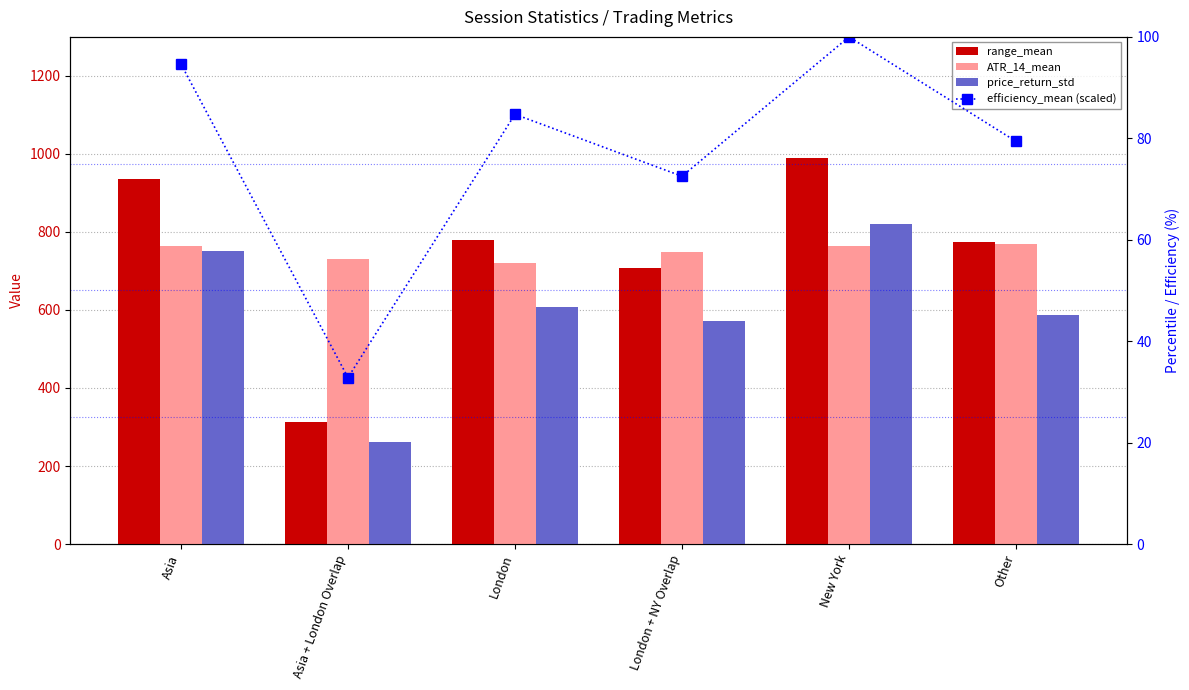

How many data points in efficiency_mean (scaled) are less than 84?

3